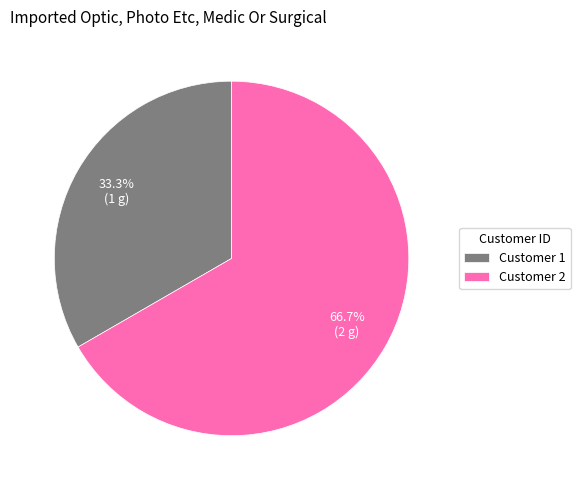

What is the ratio of the value at Customer 2 to the value at Customer 1?

2.0